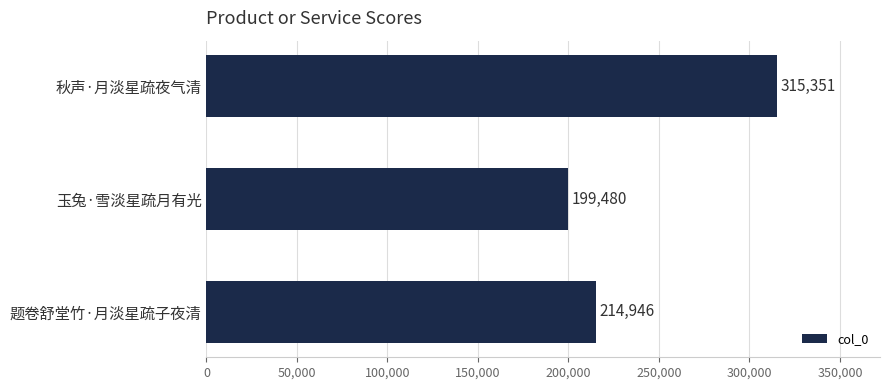

What is the maximum value shown in the chart?

315351